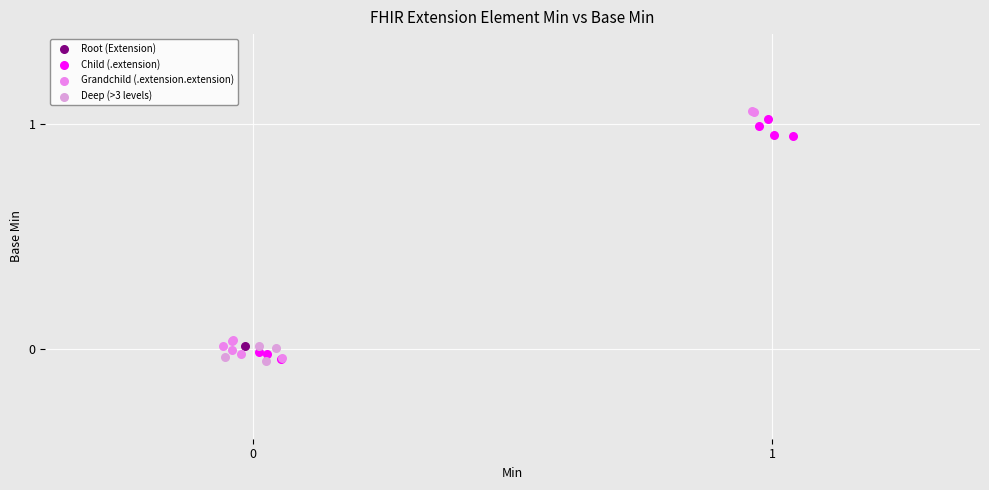

Which series reaches the maximum Y coordinate?

Grandchild (.extension.extension)